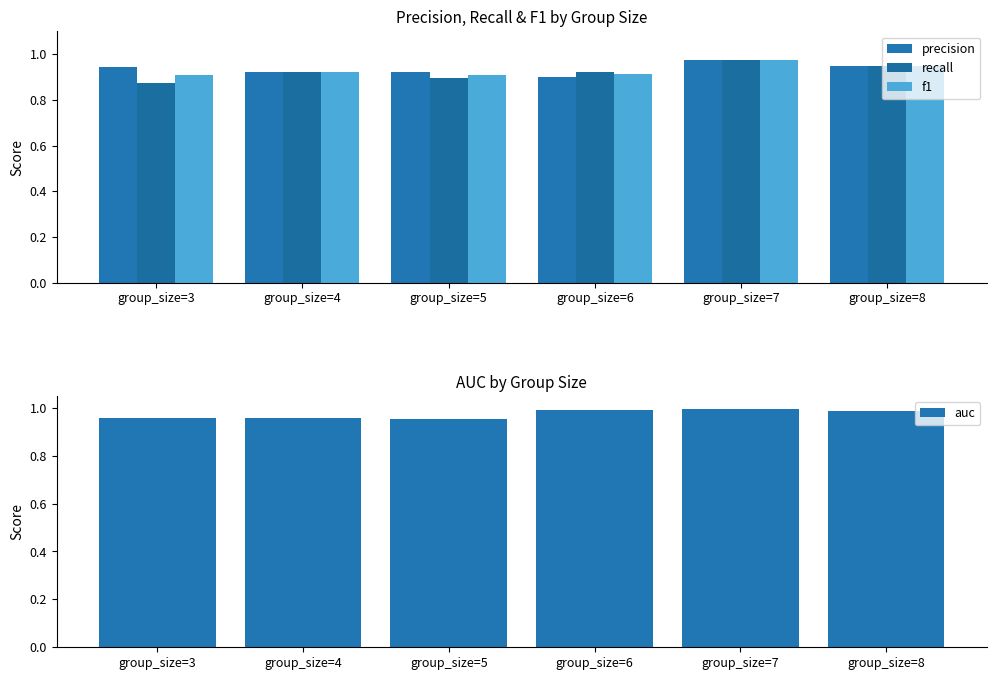

The recall series shows 0.6 at group_size=4. True or false?

False